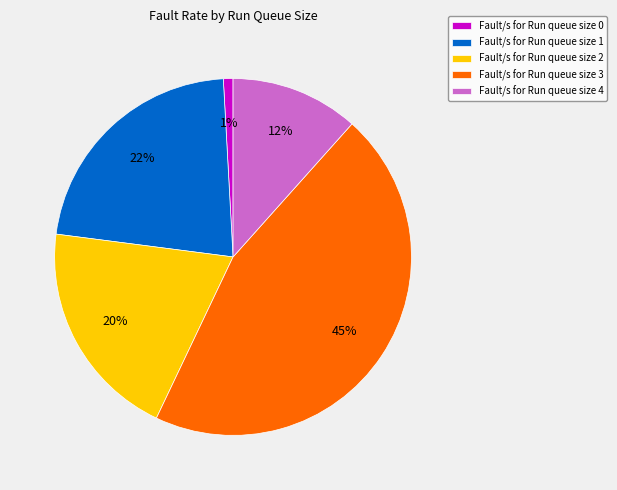

Combined, do Fault/s for Run queue size 0 and Fault/s for Run queue size 1 account for over 50%?

No